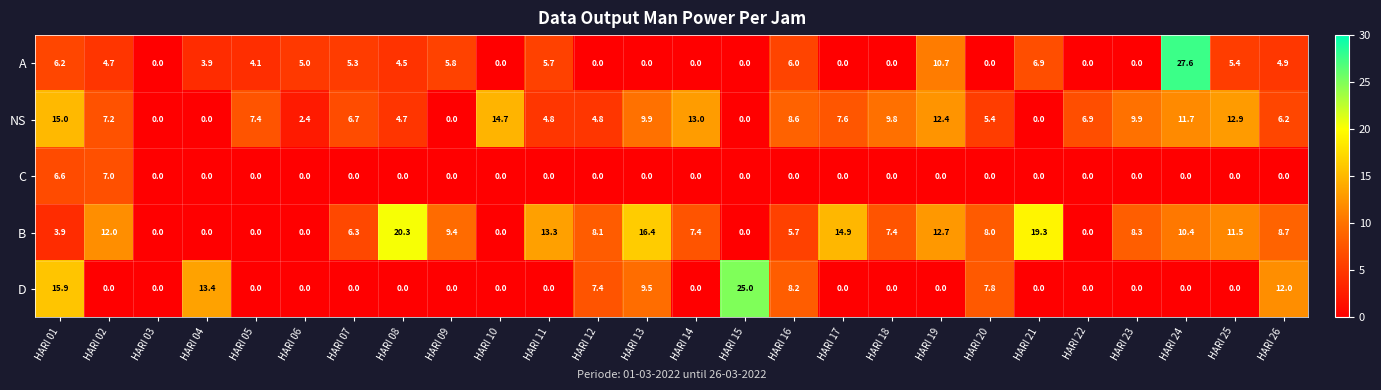

At which label does A reach its peak?

HARI 24